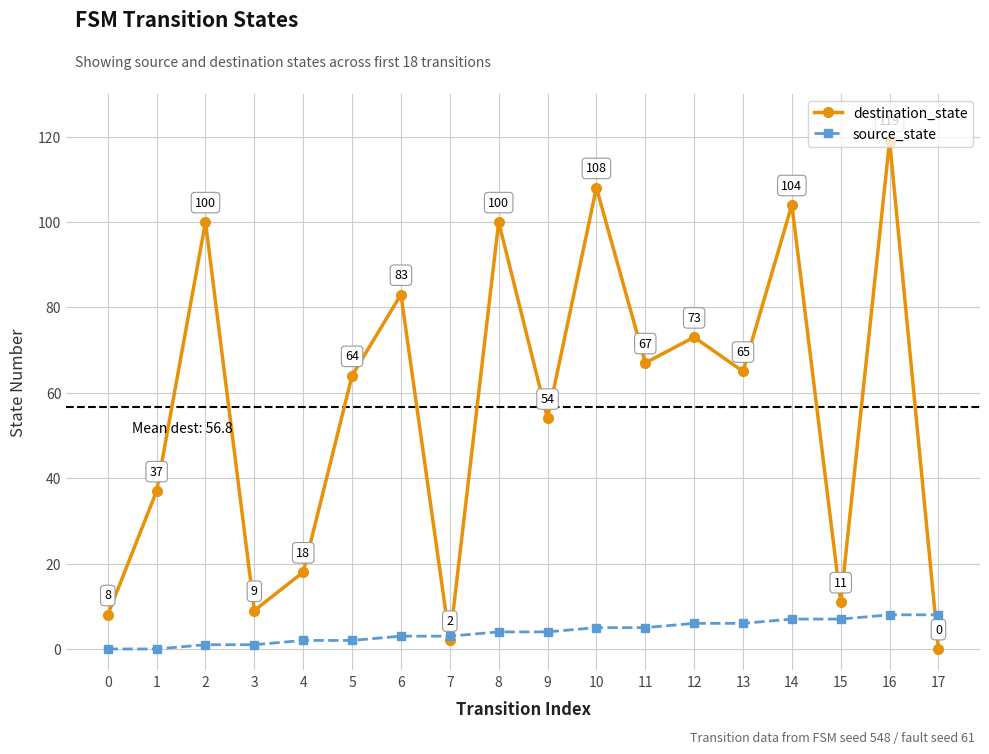

What is the difference between the maximum and minimum values in the destination_state series?

119